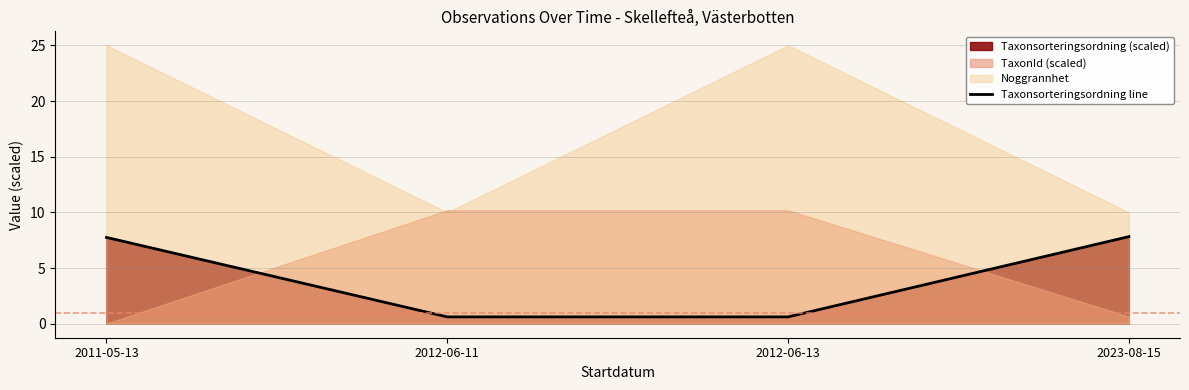

What is the label of the 1st point from the right?

2023-08-15